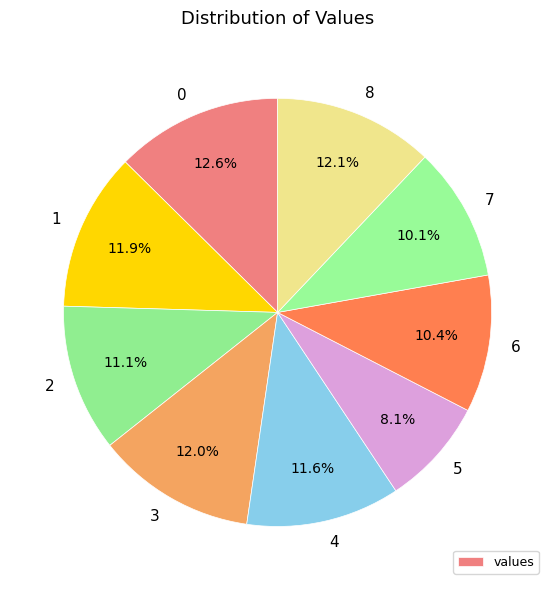

How many slices are in this pie chart?

9